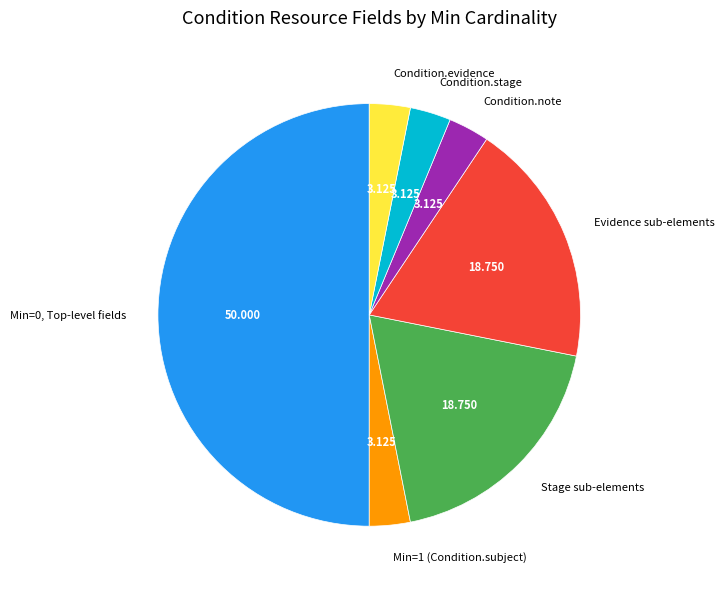

Is Evidence sub-elements the majority of the pie?

No